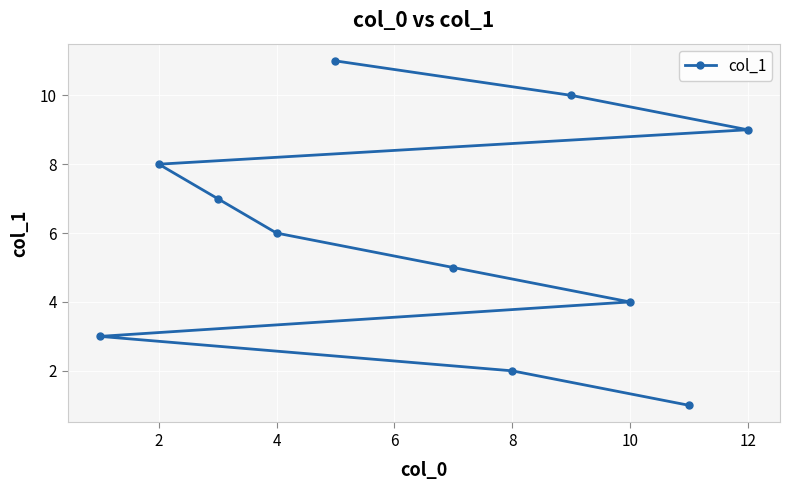

How many values are below 6?

5